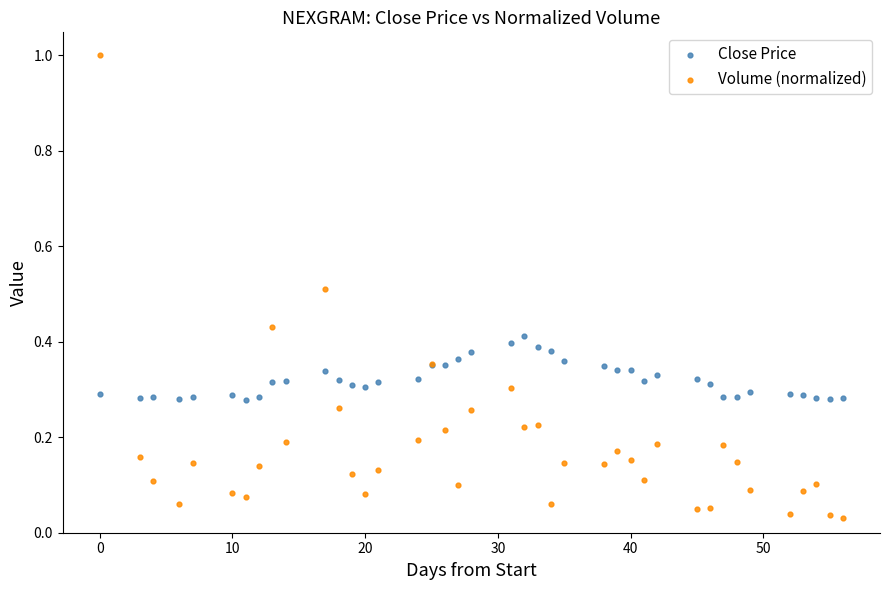

What are all the series names shown in the legend?

Close Price, Volume (normalized)